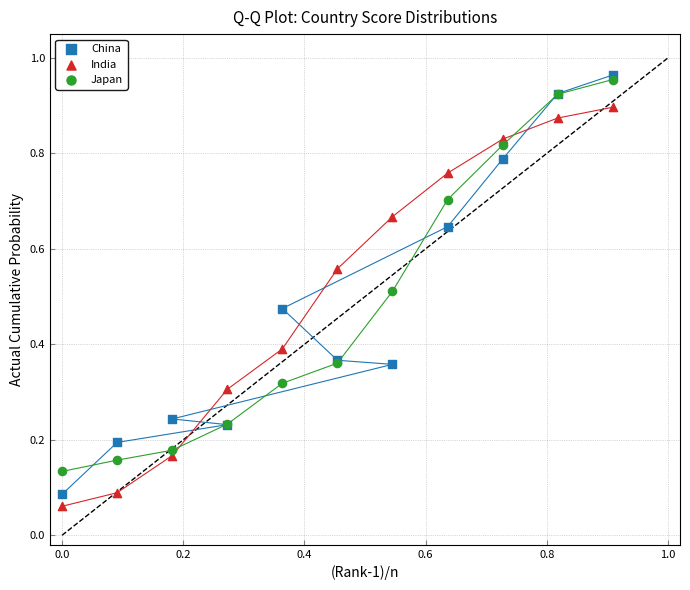

Which series has the widest spread of Y values?

China